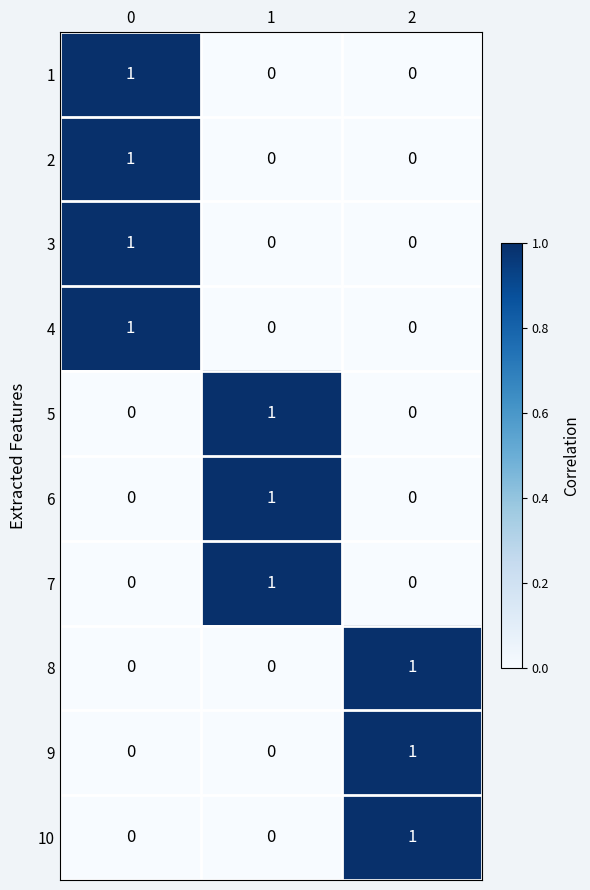

Count the 4 values in the range 0 to 1.

3